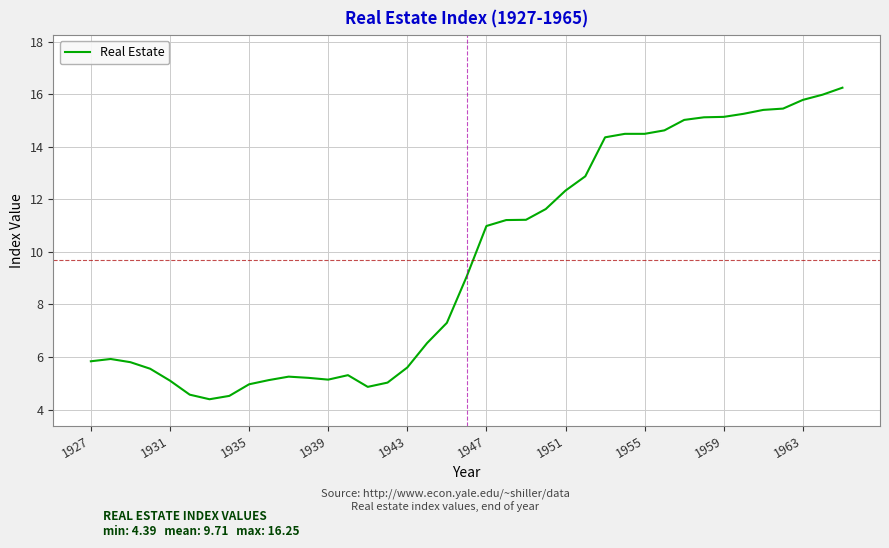

Count the number of categories in the chart.

39